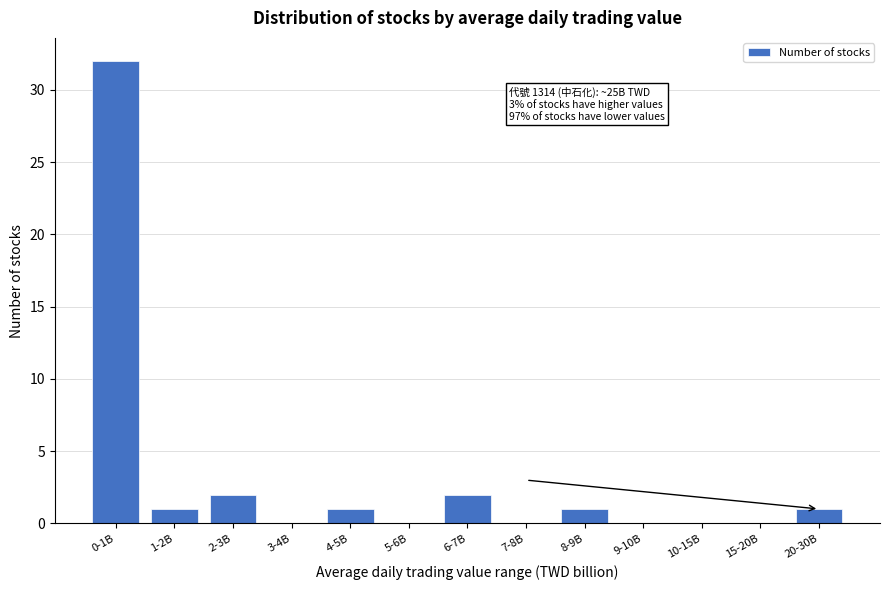

Reading left to right, extract all data points from this chart.

0-1B=32	1-2B=1	2-3B=2	3-4B=0	4-5B=1	5-6B=0	6-7B=2	7-8B=0	8-9B=1	9-10B=0	10-15B=0	15-20B=0	20-30B=1